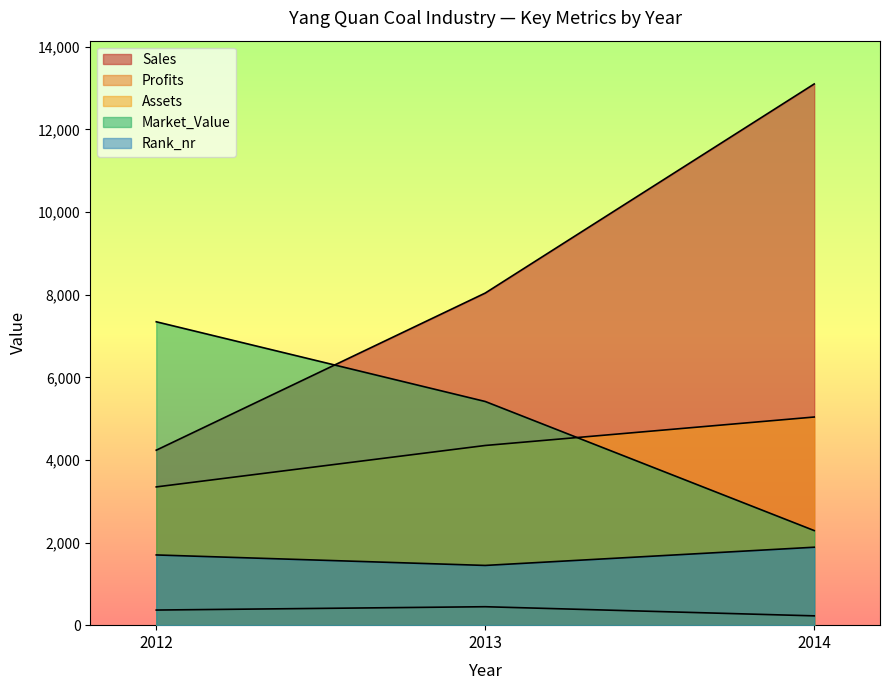

The value of Assets at 2012 is 5947.3. True or false?

False